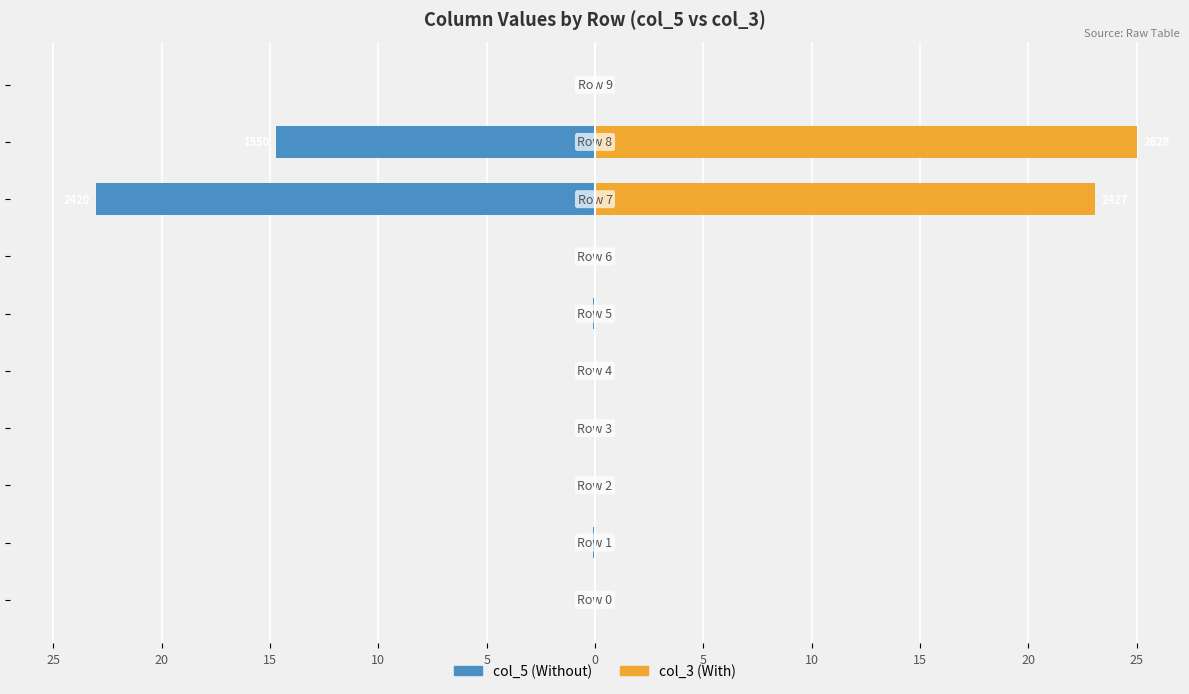

What is the sum of the col_5 values at 5 and 10?

-0.1